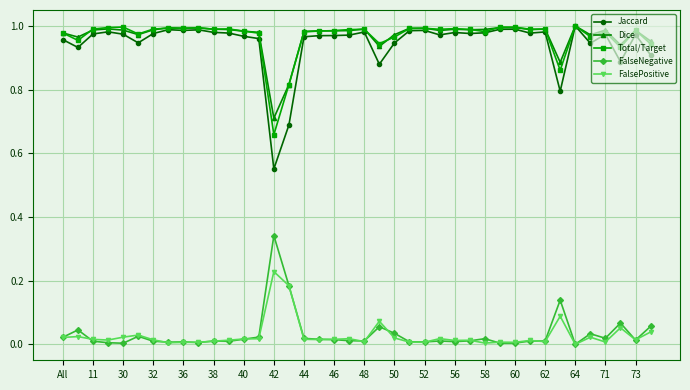

Which series has the widest spread of values?

Jaccard